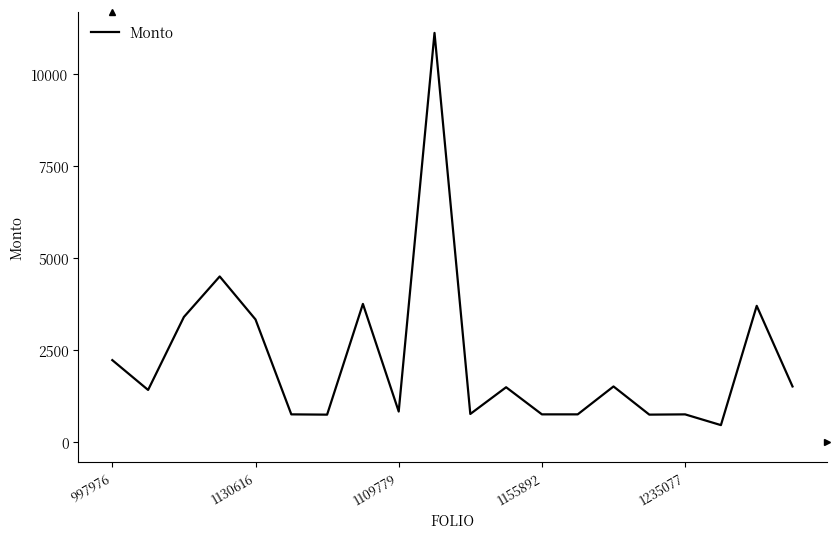

What is the greatest value displayed?

11118.0